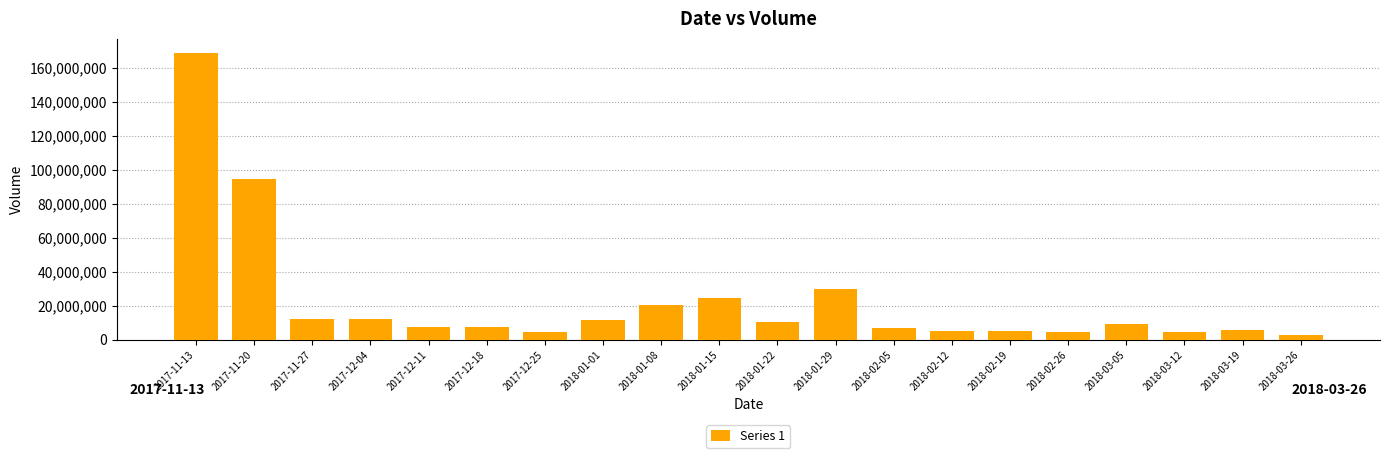

What is the label of the 12th bar from the right?

2018-01-08